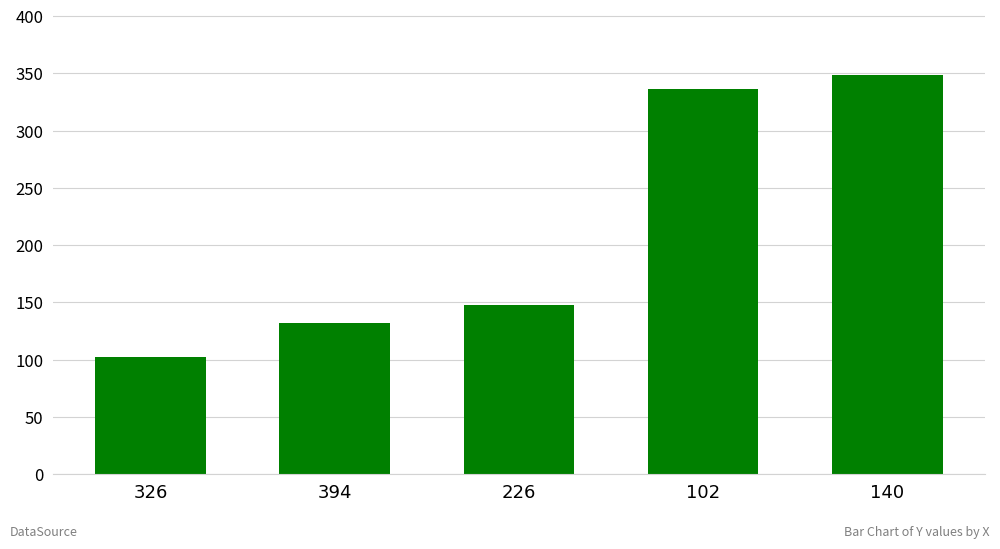

List the labels in order of value, smallest first.

326, 394, 226, 102, 140